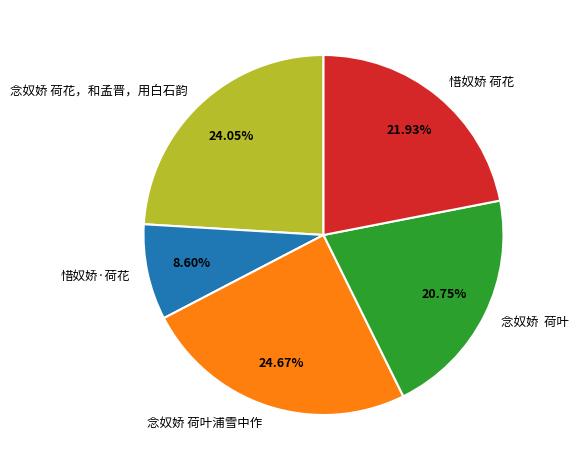

How many segments does this pie chart have?

5